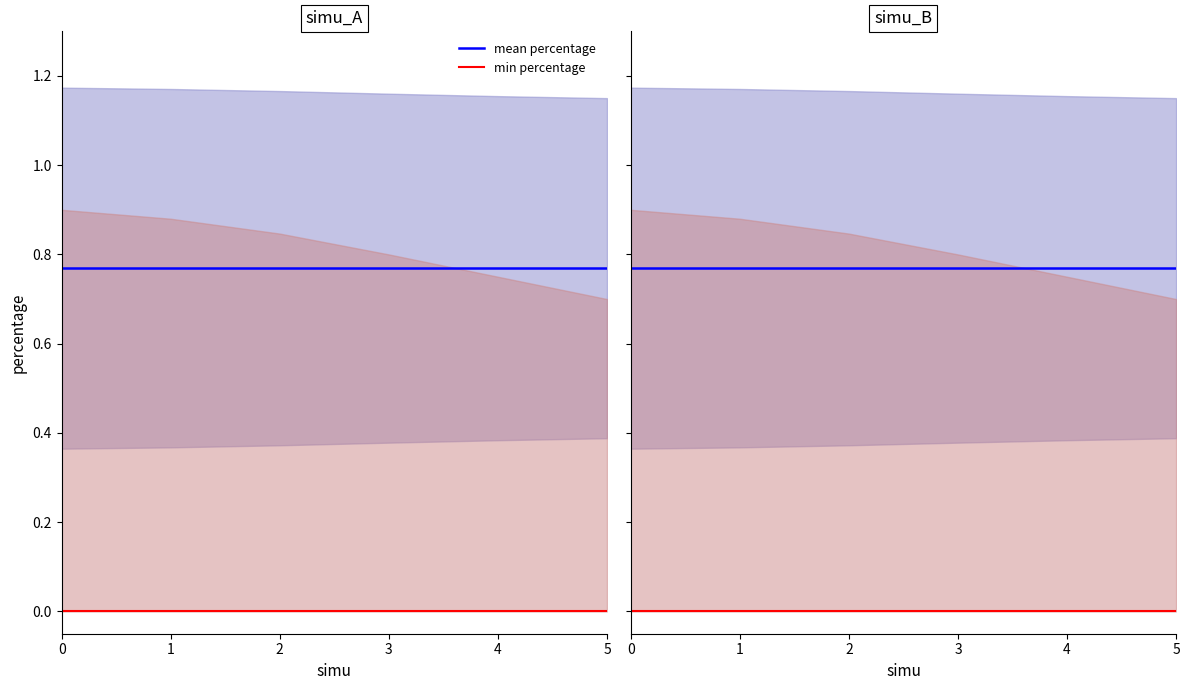

True or false: min percentage and mean percentage intersect in this chart.

False